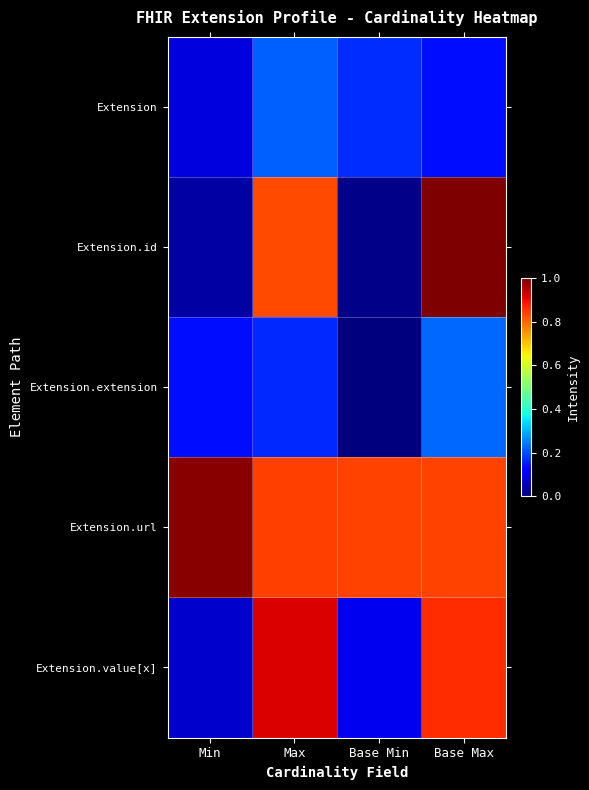

Reading left to right, extract all data points from this chart.

Extension: Min=0.1	Max=0.2	Base Min=0.2	Base Max=0.1
Extension.id: Min=0.0	Max=0.8	Base Min=0.0	Base Max=1.0
Extension.extension: Min=0.1	Max=0.2	Base Min=0.0	Base Max=0.2
Extension.url: Min=1.0	Max=0.8	Base Min=0.8	Base Max=0.8
Extension.value[x]: Min=0.1	Max=0.9	Base Min=0.1	Base Max=0.9